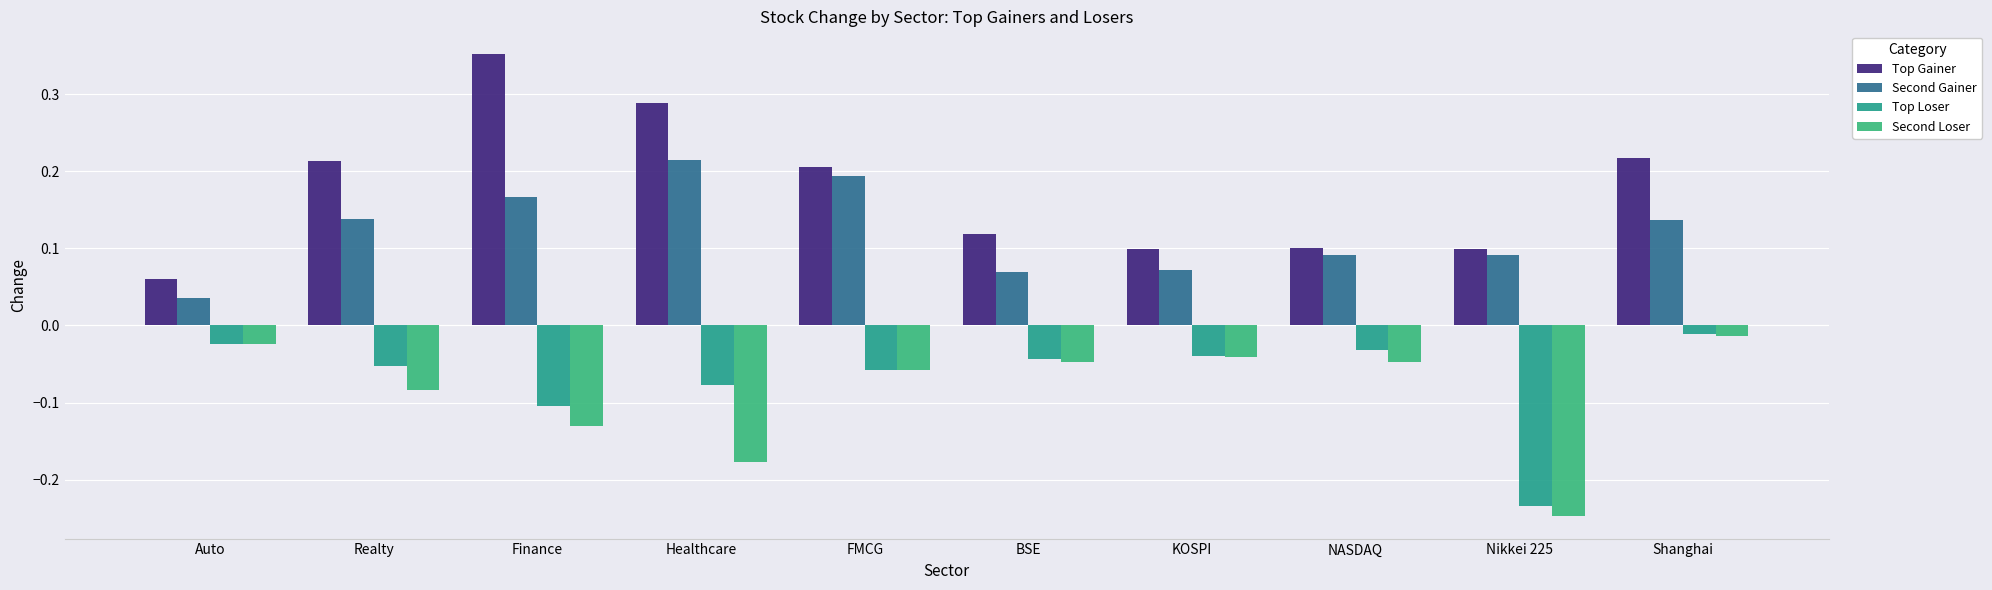

Reading right to left, extract all data points from this chart.

Top Gainer: 0.2	0.1	0.1	0.1	0.1	0.2	0.3	0.4	0.2	0.1
Second Gainer: 0.1	0.1	0.1	0.1	0.1	0.2	0.2	0.2	0.1	0.0
Top Loser: -0.0	-0.2	-0.0	-0.0	-0.0	-0.1	-0.1	-0.1	-0.1	-0.0
Second Loser: -0.0	-0.2	-0.0	-0.0	-0.0	-0.1	-0.2	-0.1	-0.1	-0.0